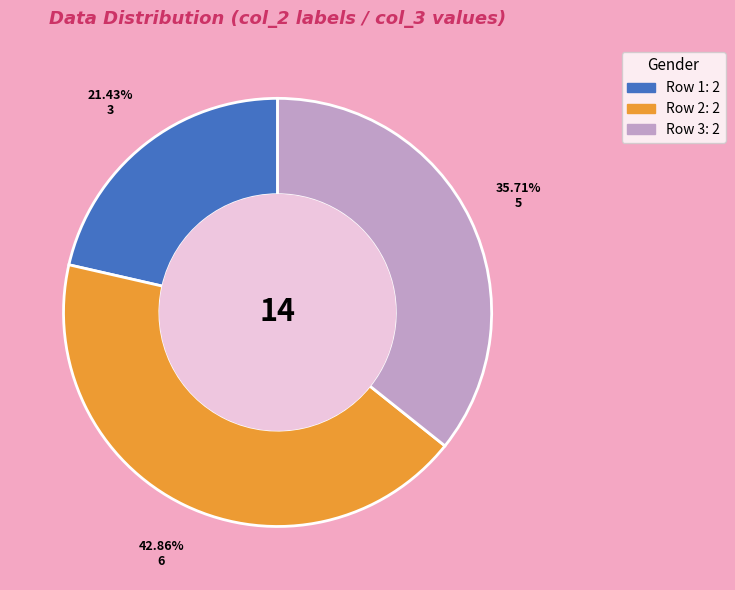

Does Row 1: 2 represent more than half of the total?

No